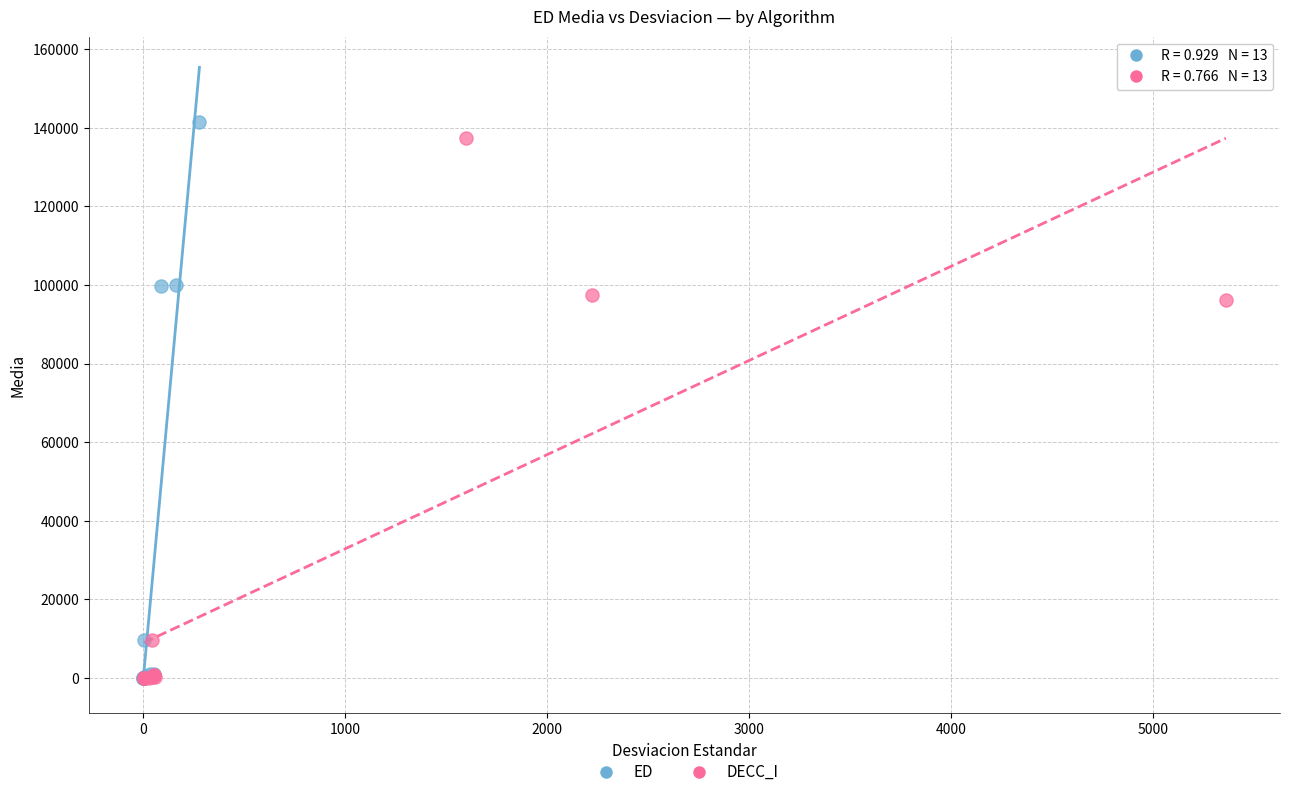

Which series has the widest spread of Y values?

ED